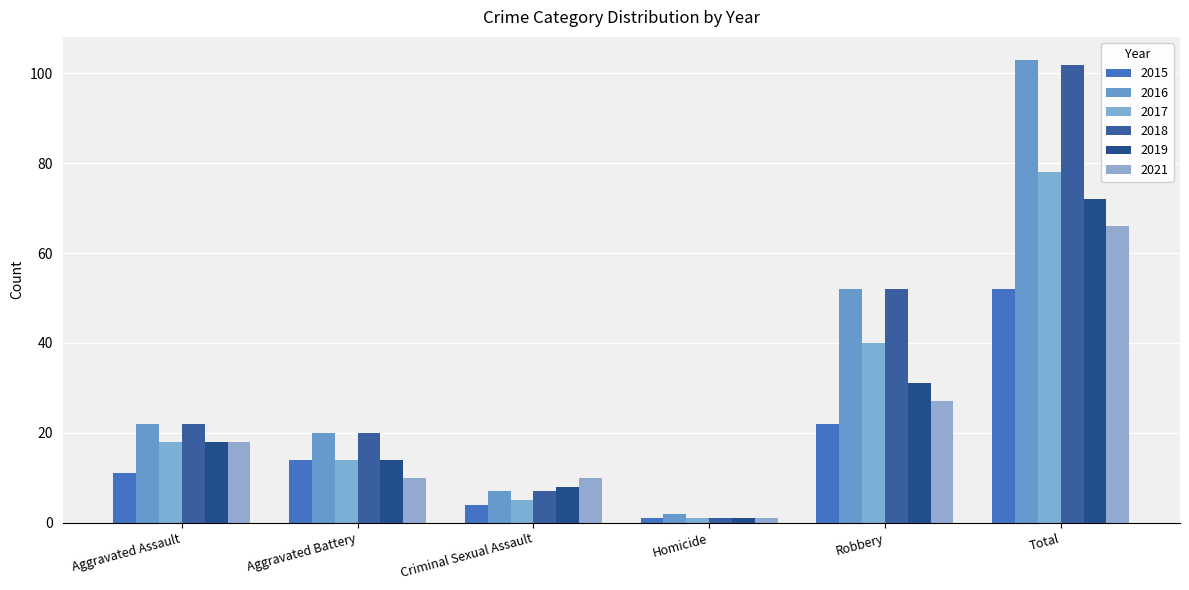

Read the 2015 value at Robbery.

22